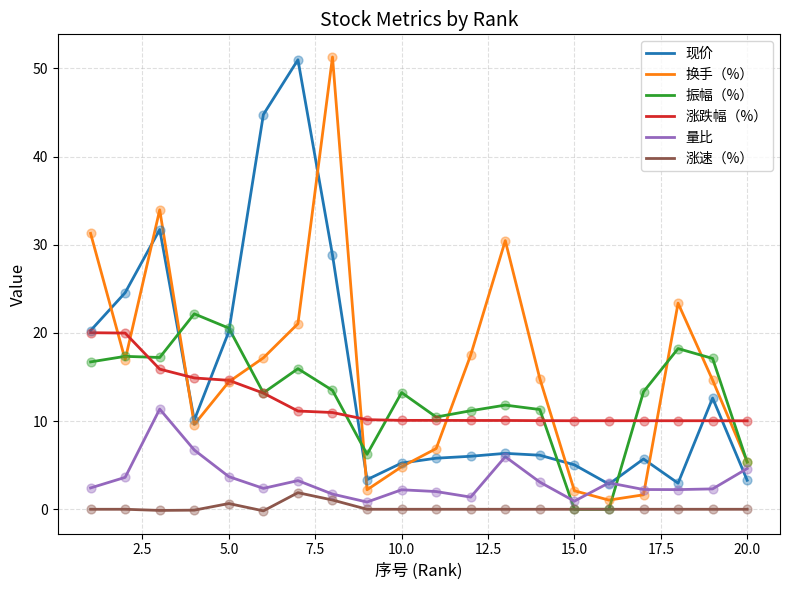

What is the greatest value displayed?

51.3